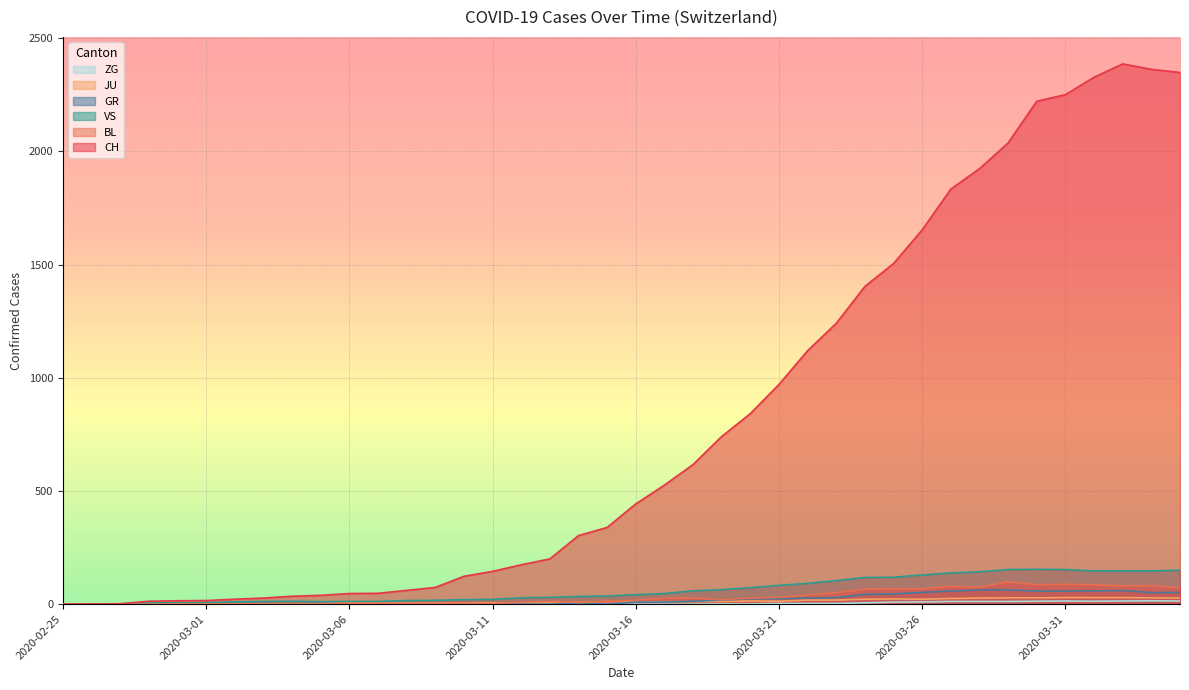

How many values in the JU series are below 11?

20